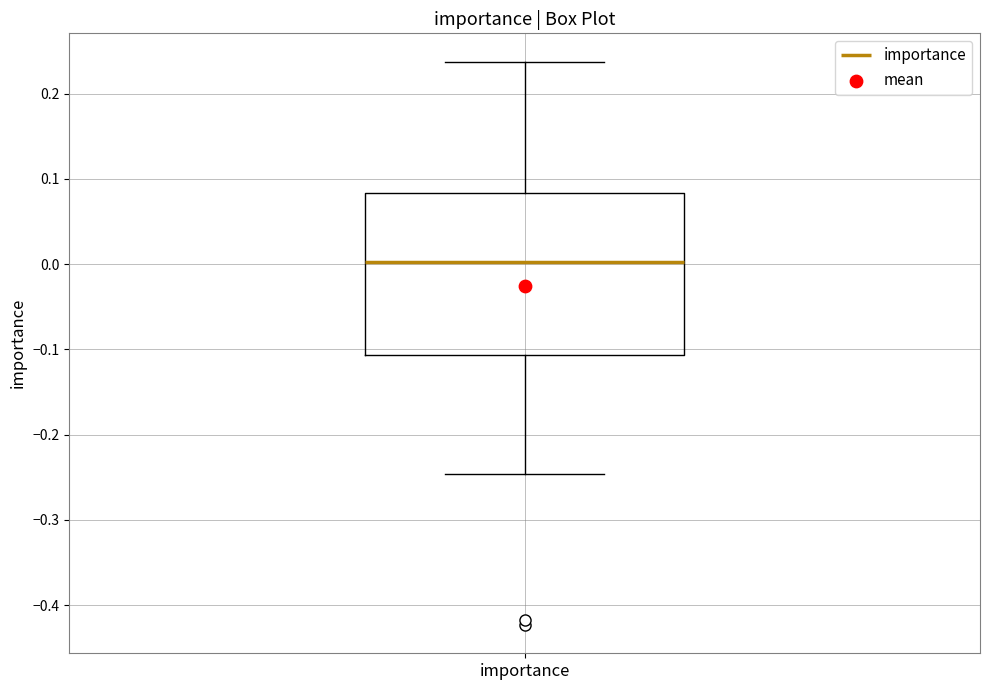

Where does the median line of the box for importance sit on the y-axis? The values are not printed on the chart, so give them approximately, as read against the axis.

0.00